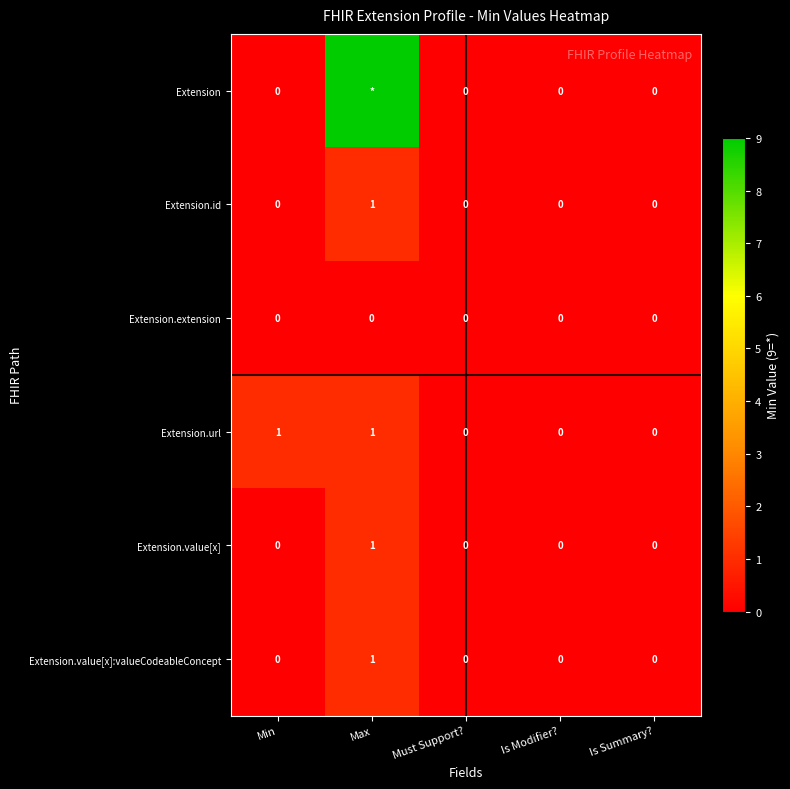

Which series changed the most between Min and Must Support??

Extension.url